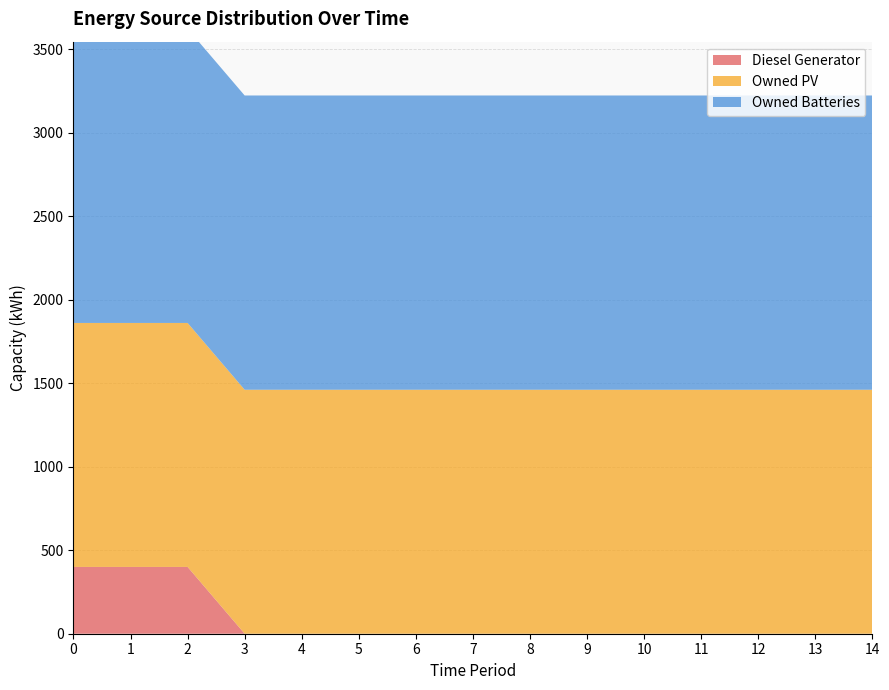

Reading left to right, what are all the values shown in this chart?

Diesel Generator: 0=400	1=400	2=400	3=0	4=0	5=0	6=0	7=0	8=0	9=0	10=0	11=0	12=0	13=0	14=0
Owned PV: 0=1461	1=1461	2=1461	3=1461	4=1461	5=1461	6=1461	7=1461	8=1461	9=1461	10=1461	11=1461	12=1461	13=1461	14=1461
Owned Batteries: 0=1762	1=1762	2=1762	3=1762	4=1762	5=1762	6=1762	7=1762	8=1762	9=1762	10=1762	11=1762	12=1762	13=1762	14=1762